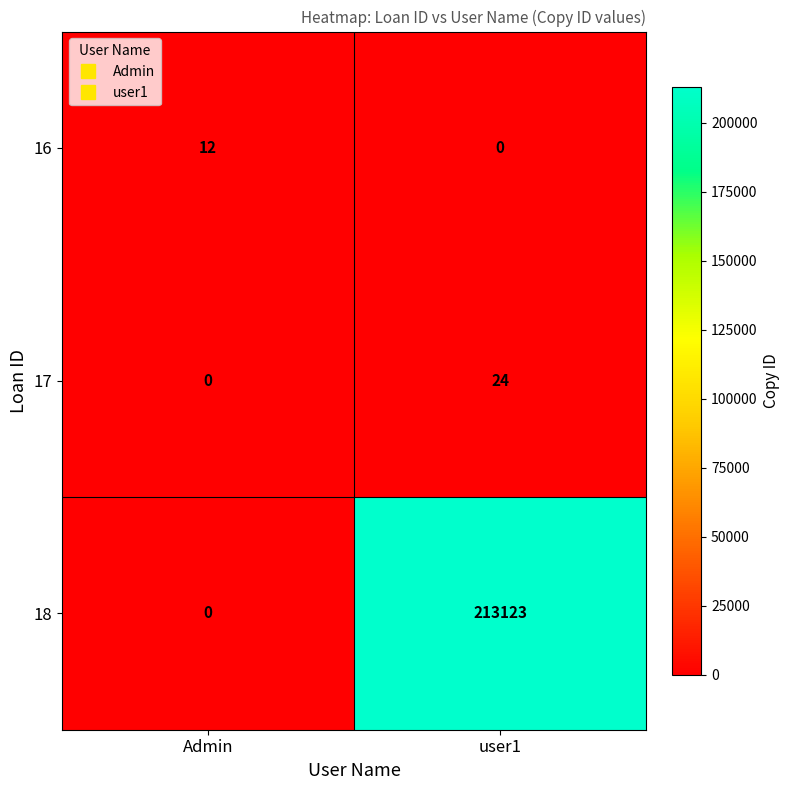

How many categories are shown in the chart?

2